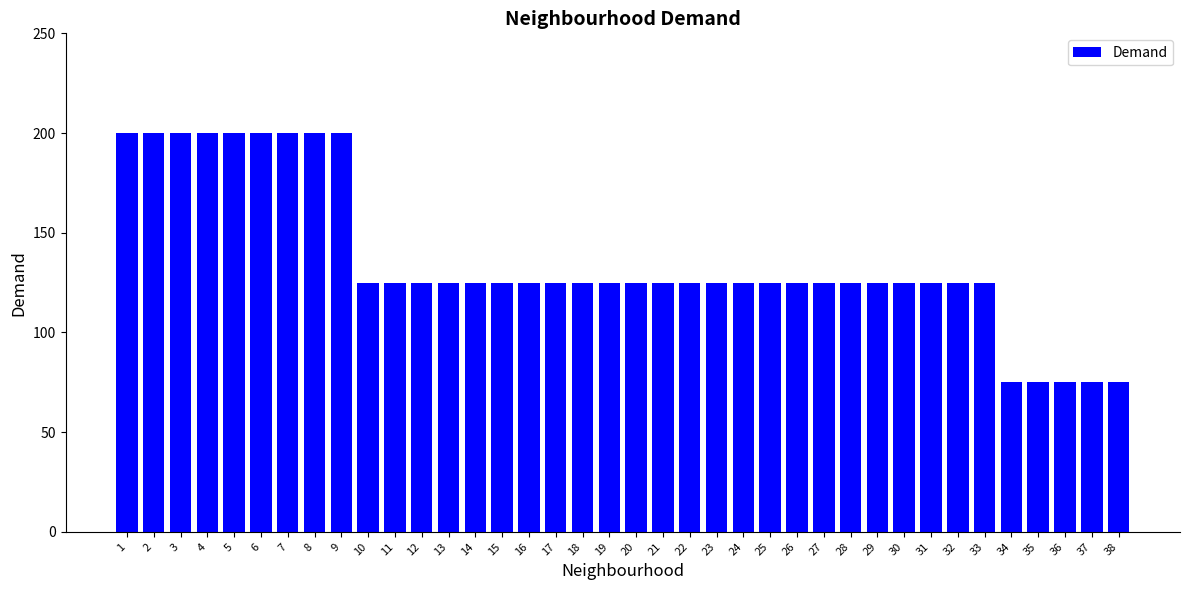

What is the minimum value shown in the chart?

75